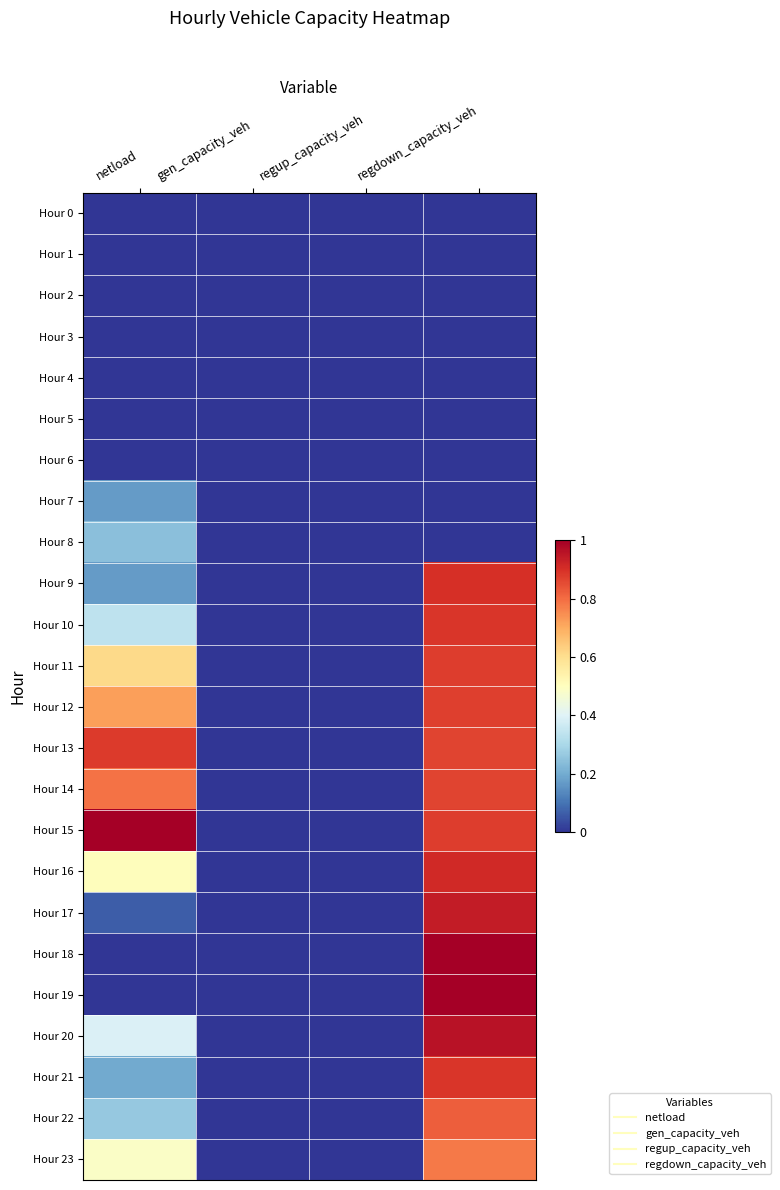

Reading left to right, list all the values displayed in this chart.

Hour 0: netload=0.0	gen_capacity_veh=0.0	regup_capacity_veh=0.0	regdown_capacity_veh=0.0
Hour 1: netload=0.0	gen_capacity_veh=0.0	regup_capacity_veh=0.0	regdown_capacity_veh=0.0
Hour 2: netload=0.0	gen_capacity_veh=0.0	regup_capacity_veh=0.0	regdown_capacity_veh=0.0
Hour 3: netload=0.0	gen_capacity_veh=0.0	regup_capacity_veh=0.0	regdown_capacity_veh=0.0
Hour 4: netload=0.0	gen_capacity_veh=0.0	regup_capacity_veh=0.0	regdown_capacity_veh=0.0
Hour 5: netload=0.0	gen_capacity_veh=0.0	regup_capacity_veh=0.0	regdown_capacity_veh=0.0
Hour 6: netload=0.0	gen_capacity_veh=0.0	regup_capacity_veh=0.0	regdown_capacity_veh=0.0
Hour 7: netload=0.2	gen_capacity_veh=0.0	regup_capacity_veh=0.0	regdown_capacity_veh=0.0
Hour 8: netload=0.2	gen_capacity_veh=0.0	regup_capacity_veh=0.0	regdown_capacity_veh=0.0
Hour 9: netload=0.2	gen_capacity_veh=0.0	regup_capacity_veh=0.0	regdown_capacity_veh=0.9
Hour 10: netload=0.3	gen_capacity_veh=0.0	regup_capacity_veh=0.0	regdown_capacity_veh=0.9
Hour 11: netload=0.6	gen_capacity_veh=0.0	regup_capacity_veh=0.0	regdown_capacity_veh=0.9
Hour 12: netload=0.7	gen_capacity_veh=0.0	regup_capacity_veh=0.0	regdown_capacity_veh=0.9
Hour 13: netload=0.9	gen_capacity_veh=0.0	regup_capacity_veh=0.0	regdown_capacity_veh=0.9
Hour 14: netload=0.8	gen_capacity_veh=0.0	regup_capacity_veh=0.0	regdown_capacity_veh=0.9
Hour 15: netload=1.0	gen_capacity_veh=0.0	regup_capacity_veh=0.0	regdown_capacity_veh=0.9
Hour 16: netload=0.5	gen_capacity_veh=0.0	regup_capacity_veh=0.0	regdown_capacity_veh=0.9
Hour 17: netload=0.1	gen_capacity_veh=0.0	regup_capacity_veh=0.0	regdown_capacity_veh=0.9
Hour 18: netload=0.0	gen_capacity_veh=0.0	regup_capacity_veh=0.0	regdown_capacity_veh=1.0
Hour 19: netload=0.0	gen_capacity_veh=0.0	regup_capacity_veh=0.0	regdown_capacity_veh=1.0
Hour 20: netload=0.4	gen_capacity_veh=0.0	regup_capacity_veh=0.0	regdown_capacity_veh=1.0
Hour 21: netload=0.2	gen_capacity_veh=0.0	regup_capacity_veh=0.0	regdown_capacity_veh=0.9
Hour 22: netload=0.3	gen_capacity_veh=0.0	regup_capacity_veh=0.0	regdown_capacity_veh=0.8
Hour 23: netload=0.5	gen_capacity_veh=0.0	regup_capacity_veh=0.0	regdown_capacity_veh=0.8